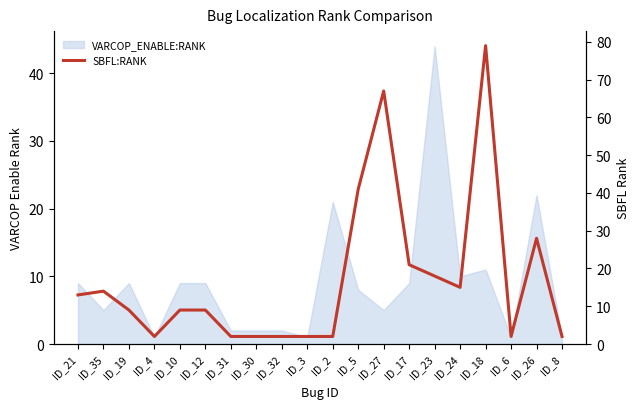

What position from the right is ID_35?

19